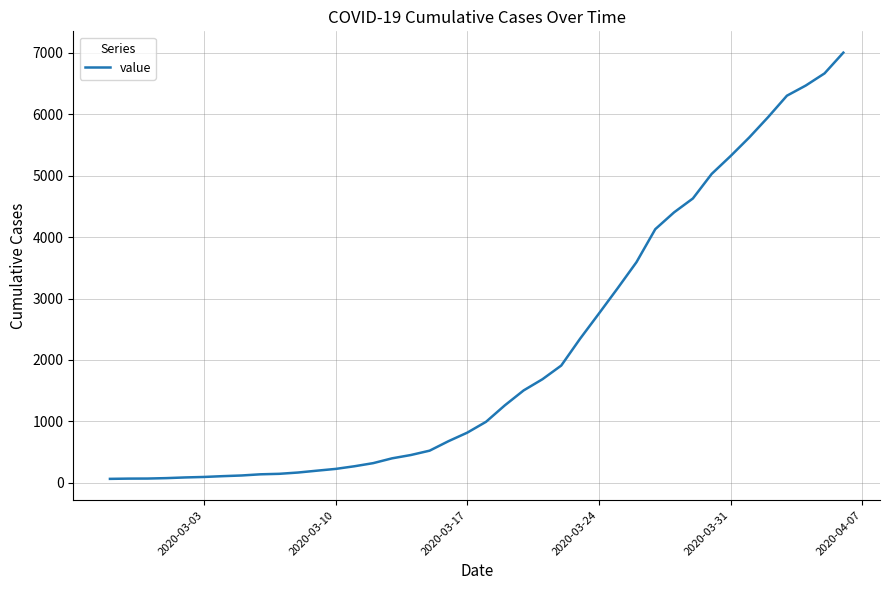

What is the difference between the maximum and minimum values?

6939